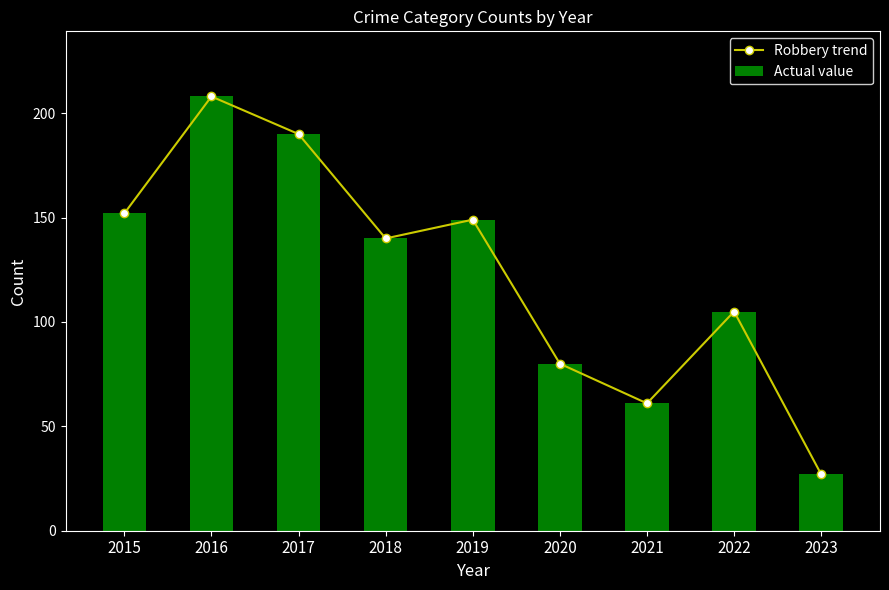

Which has a higher value, 2023 or 2016?

2016